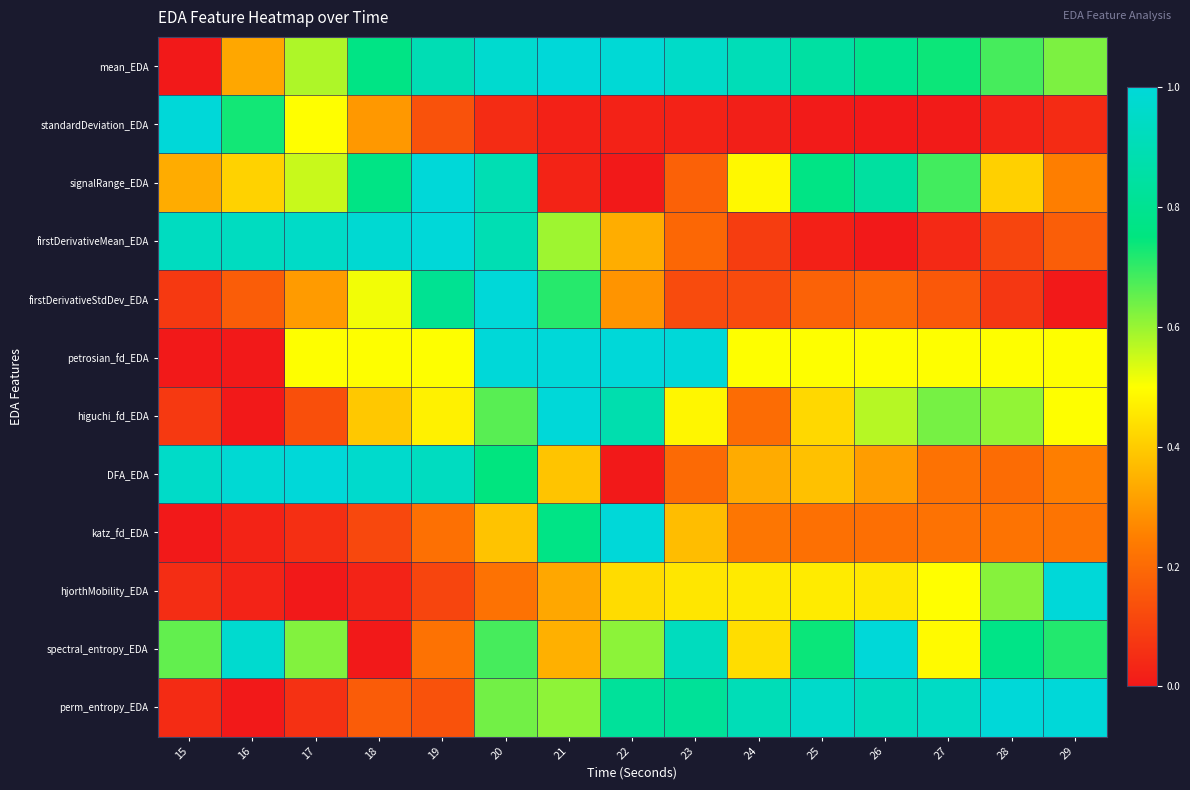

At 24, list the series in order from smallest to largest.

standardDeviation_EDA, firstDerivativeMean_EDA, firstDerivativeStdDev_EDA, higuchi_fd_EDA, katz_fd_EDA, DFA_EDA, spectral_entropy_EDA, hjorthMobility_EDA, signalRange_EDA, petrosian_fd_EDA, mean_EDA, perm_entropy_EDA